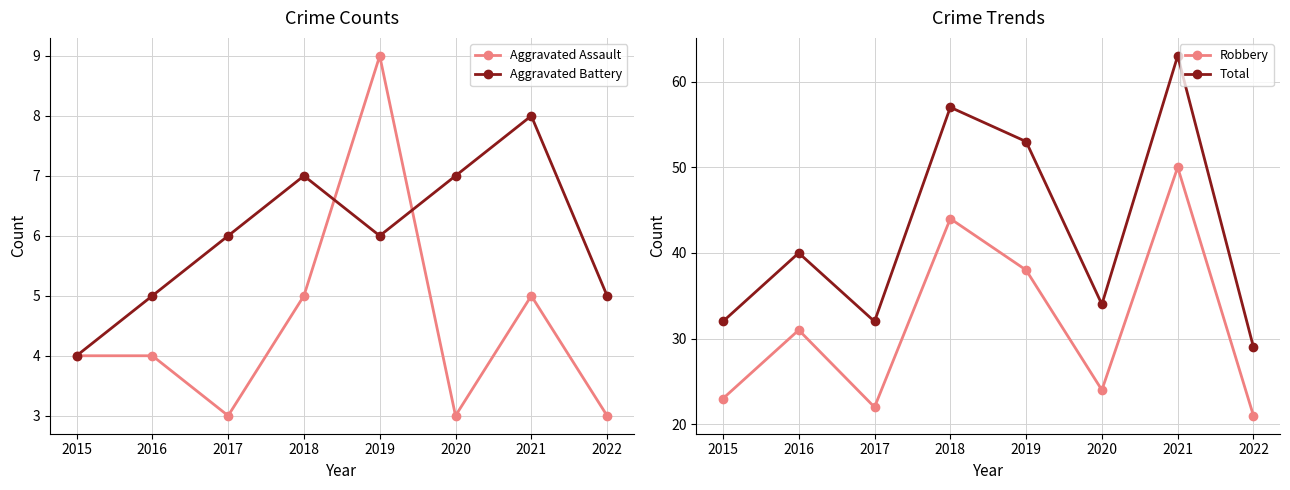

What value does the Robbery series have at 2020, to the nearest 5?

25